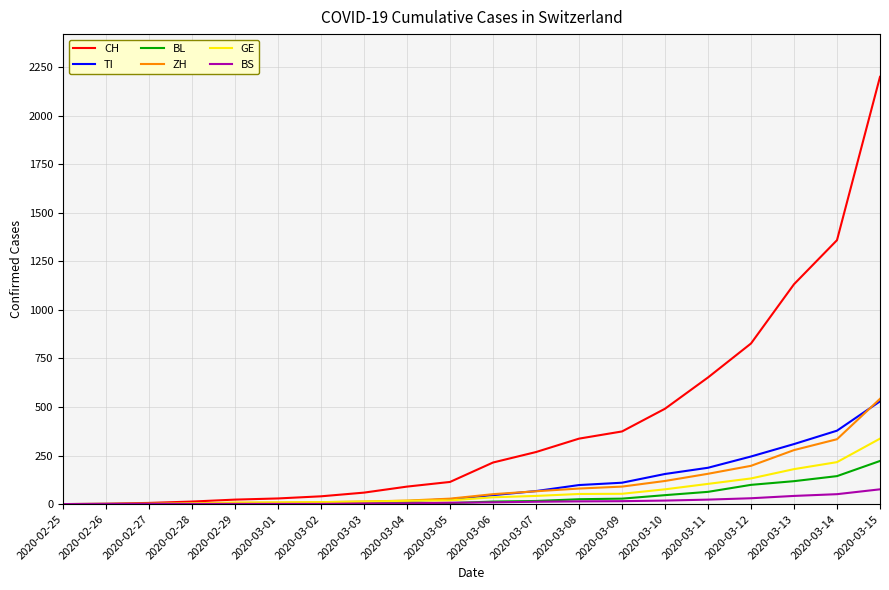

Where is CH nearest to the value 1100?

2020-03-13